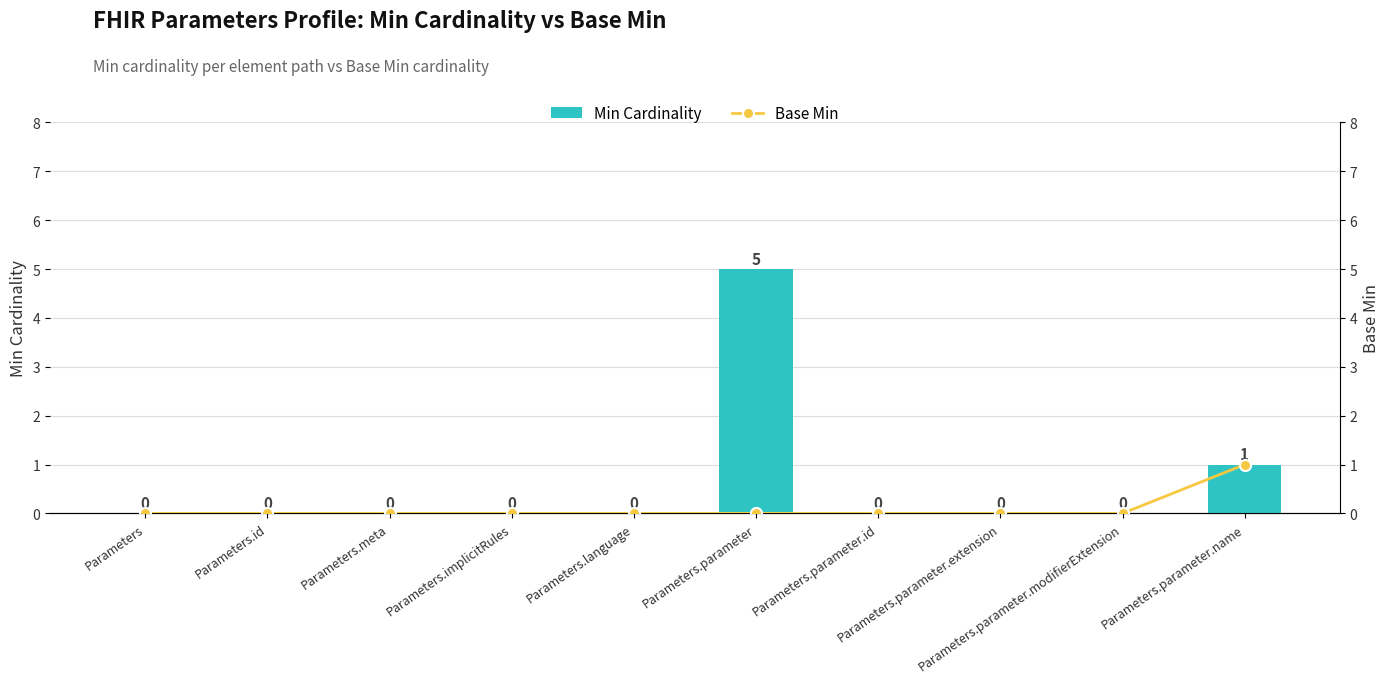

Reading left to right, transcribe all the data shown in this chart.

Min Cardinality: Parameters=0	Parameters.id=0	Parameters.meta=0	Parameters.implicitRules=0	Parameters.language=0	Parameters.parameter=5	Parameters.parameter.id=0	Parameters.parameter.extension=0	Parameters.parameter.modifierExtension=0	Parameters.parameter.name=1
Base Min: Parameters=0	Parameters.id=0	Parameters.meta=0	Parameters.implicitRules=0	Parameters.language=0	Parameters.parameter=0	Parameters.parameter.id=0	Parameters.parameter.extension=0	Parameters.parameter.modifierExtension=0	Parameters.parameter.name=1